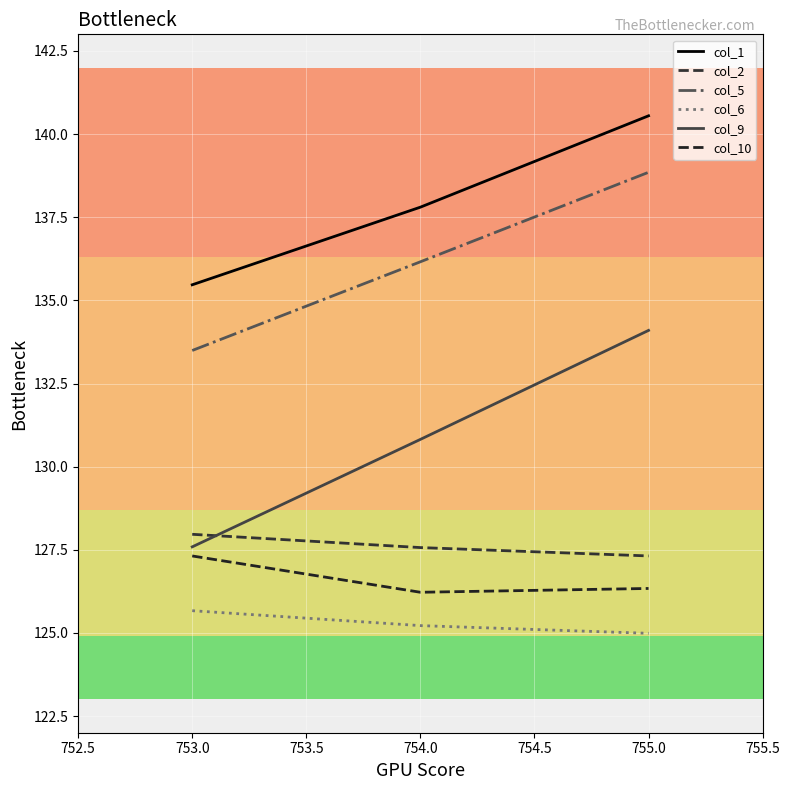

List the series in order of their peak value, lowest first.

col_6, col_10, col_2, col_9, col_5, col_1